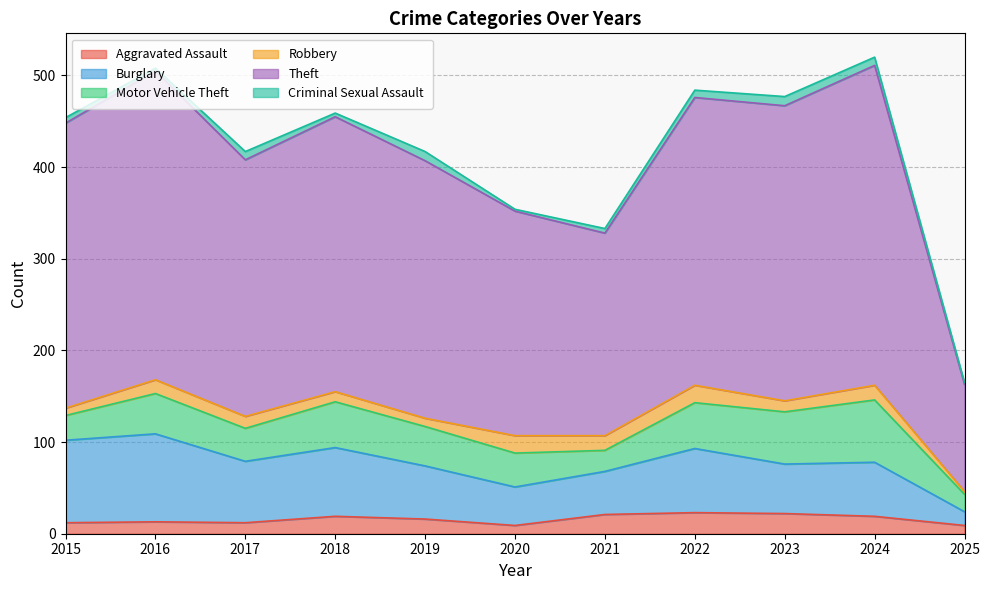

Which has a higher value, 2016 or 2019?

2019